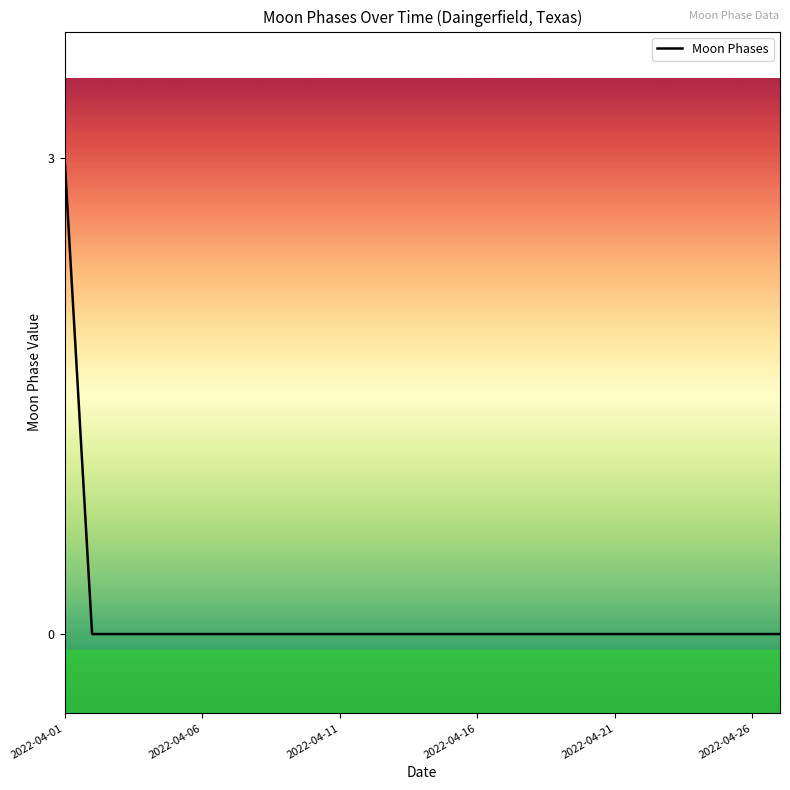

What is the maximum value shown in the chart?

3